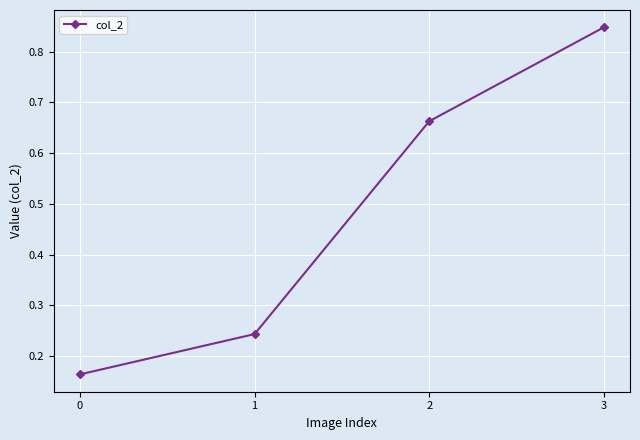

Rank the categories by value from highest to lowest.

3, 2, 1, 0